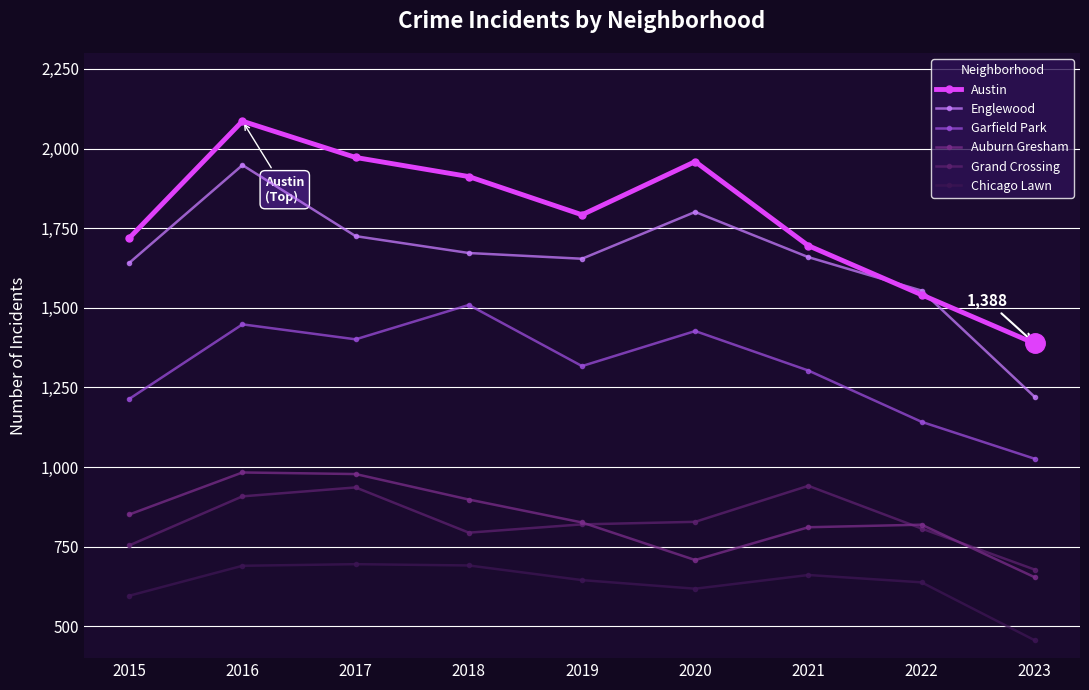

What is the difference between the Englewood values at 2022 and 2020?

247